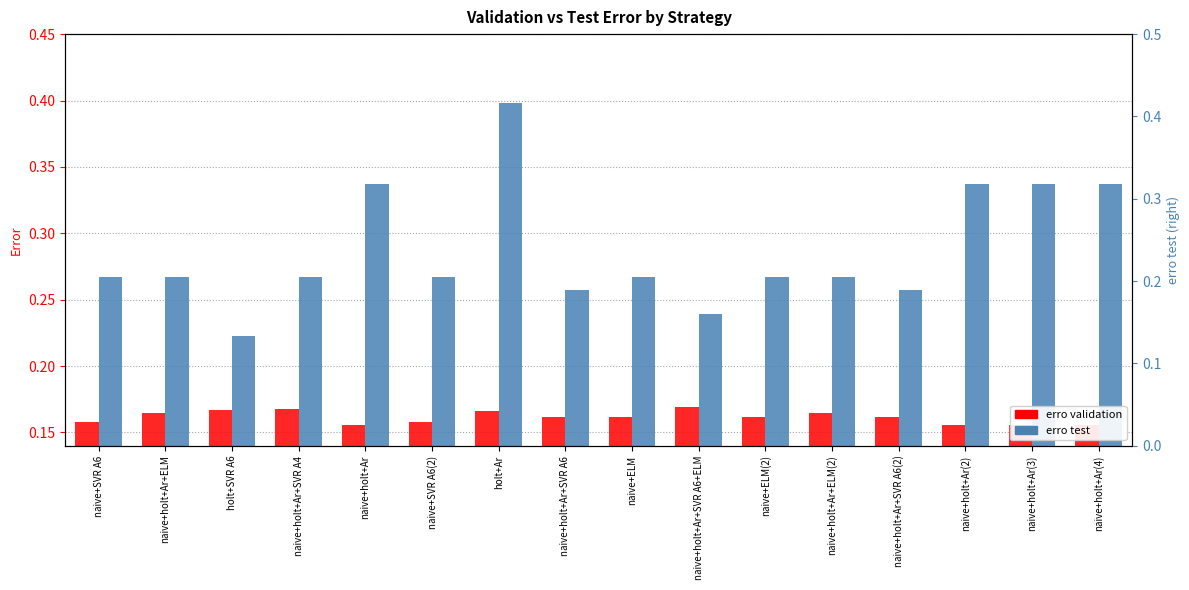

At which label is erro validation closest to 0?

naive+holt+Ar